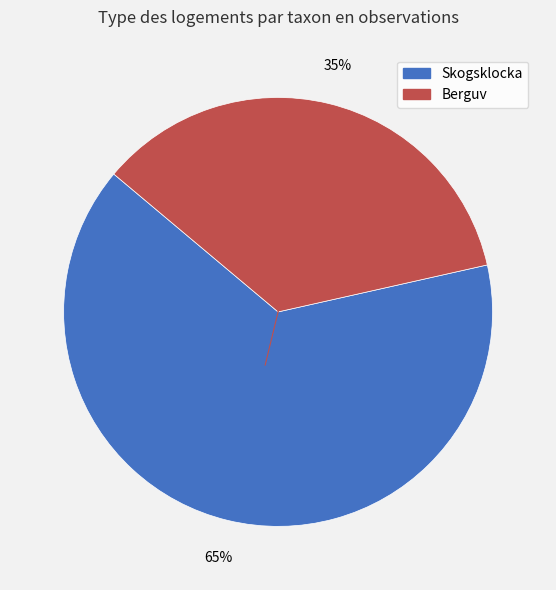

To the nearest percent, what is the average slice percentage?

50%